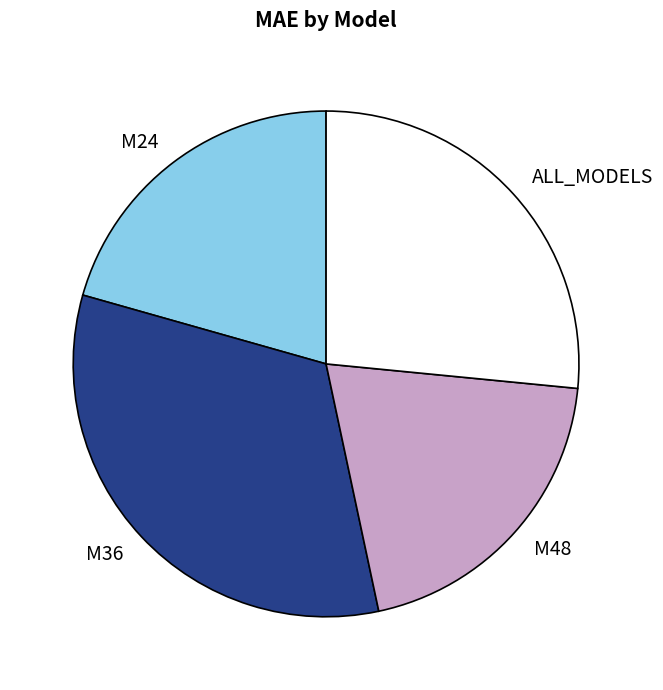

Rank the categories by value from highest to lowest.

M36, ALL_MODELS, M24, M48